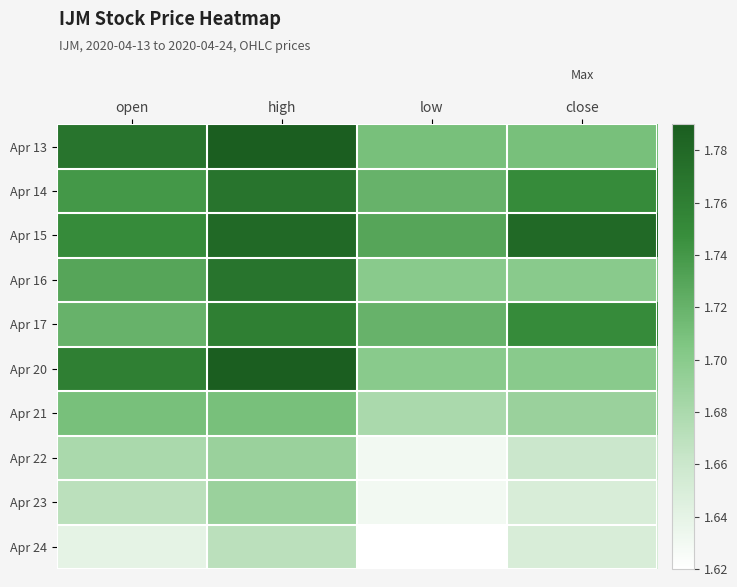

Rank the series at high from highest to lowest value.

Apr 13, Apr 20, Apr 15, Apr 14, Apr 16, Apr 17, Apr 21, Apr 22, Apr 23, Apr 24